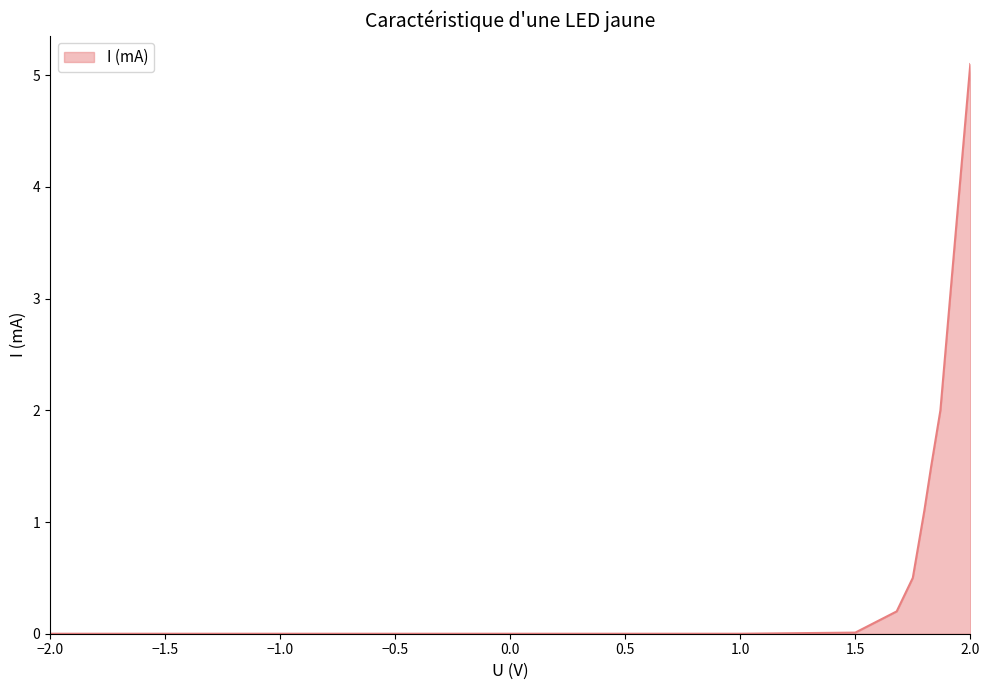

What is the difference between the maximum and minimum values?

5.1